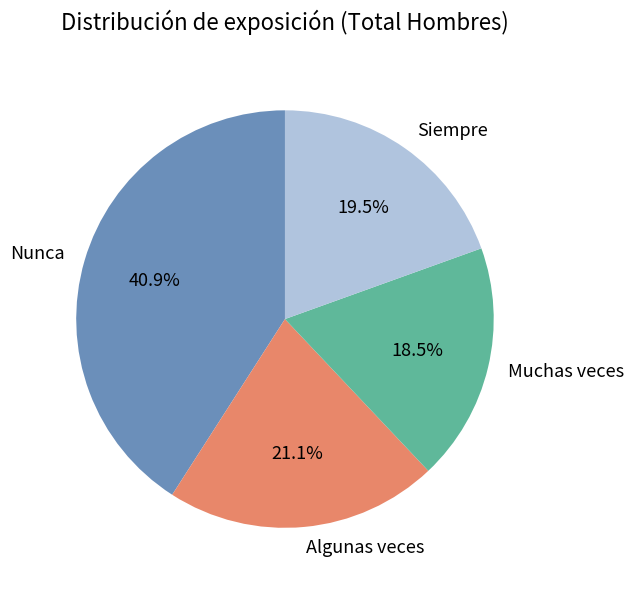

To the nearest percent, what portion does Algunas veces represent?

21%